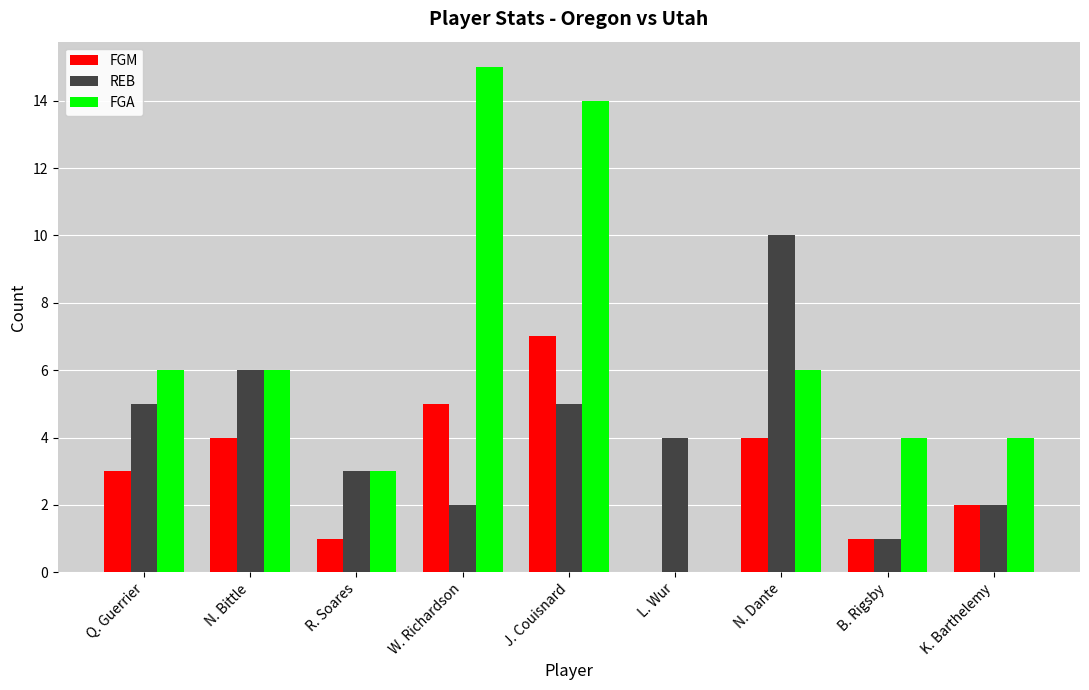

Which series has the largest range (max minus min)?

FGA